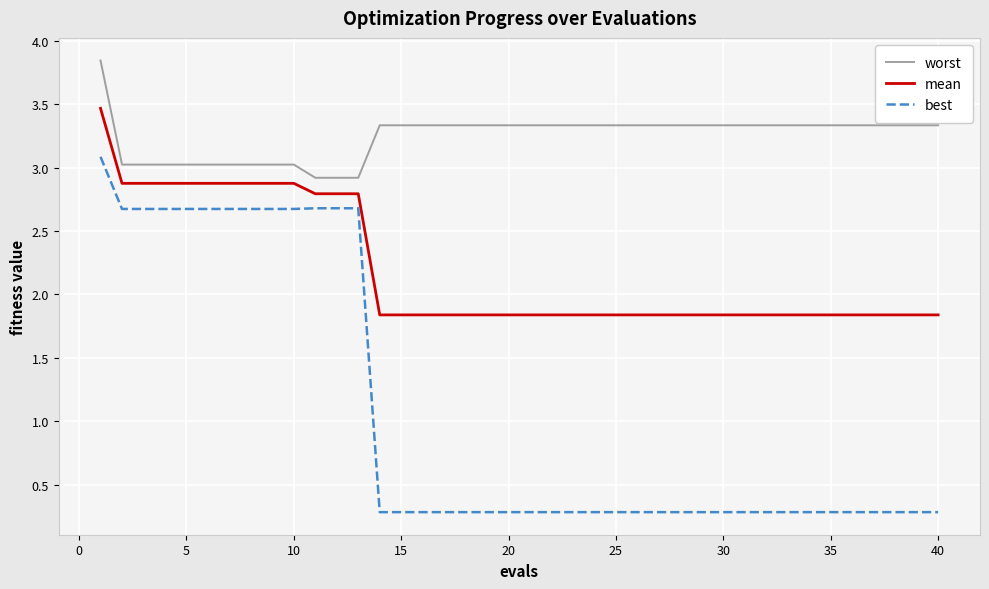

At how many categories does at least one series exceed 0?

40